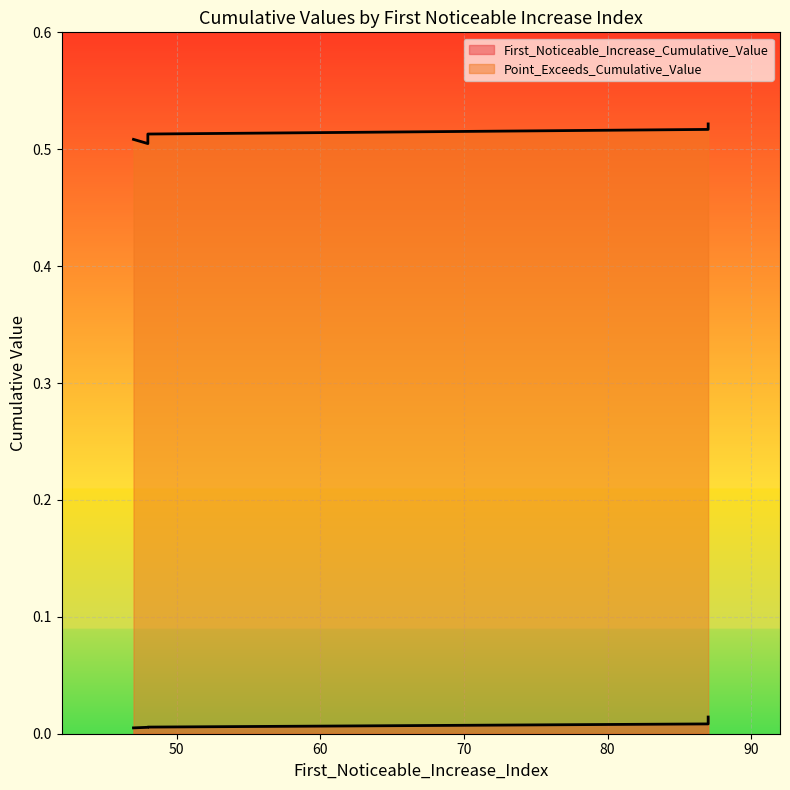

True or false: First_Noticeable_Increase_Cumulative_Value and Point_Exceeds_Cumulative_Value cross at least once.

False